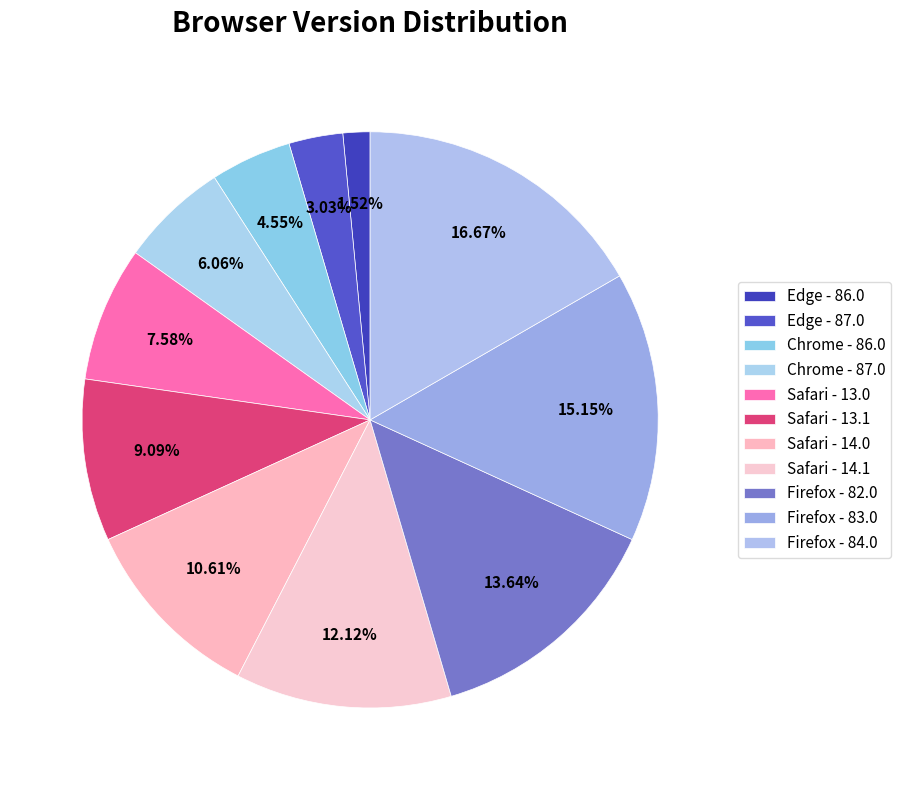

Which slice is the smallest?

Edge - 86.0